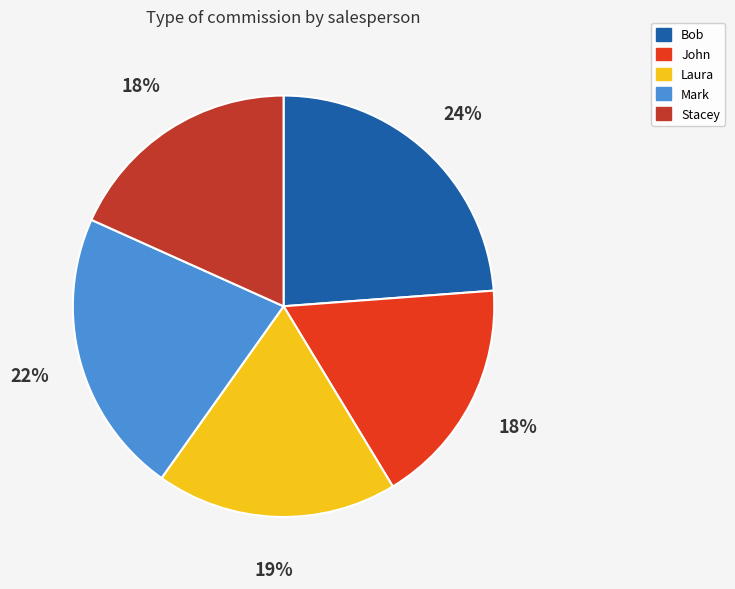

Count the number of slices in the pie.

5